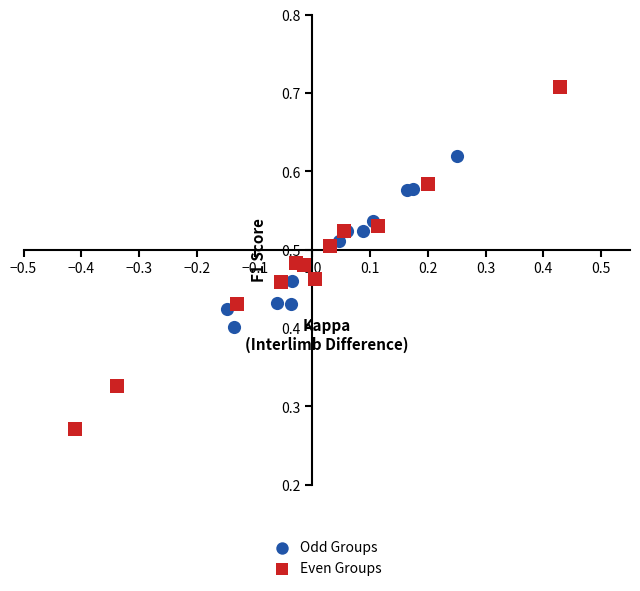

What are all the series names shown in the legend?

Odd Groups, Even Groups